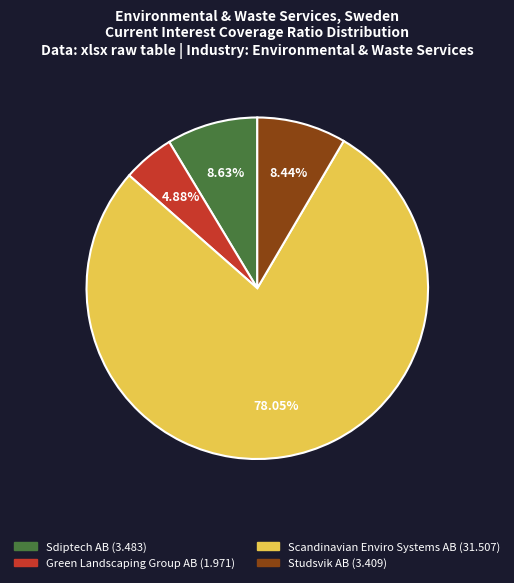

Is there a majority slice in this chart?

Yes